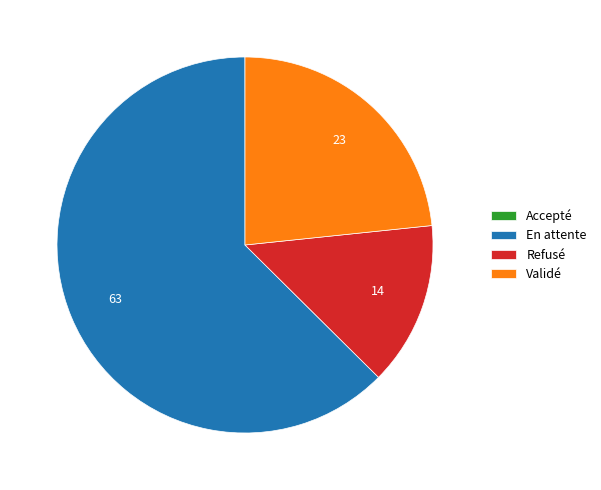

What is the majority slice?

En attente